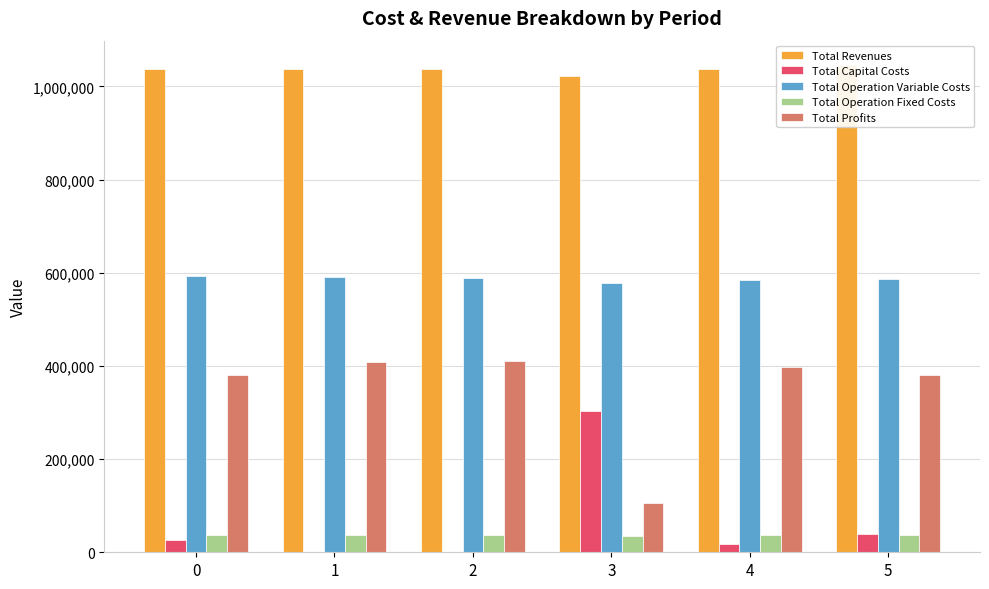

What is the sum of all Total Operation Variable Costs values?

3524377.0